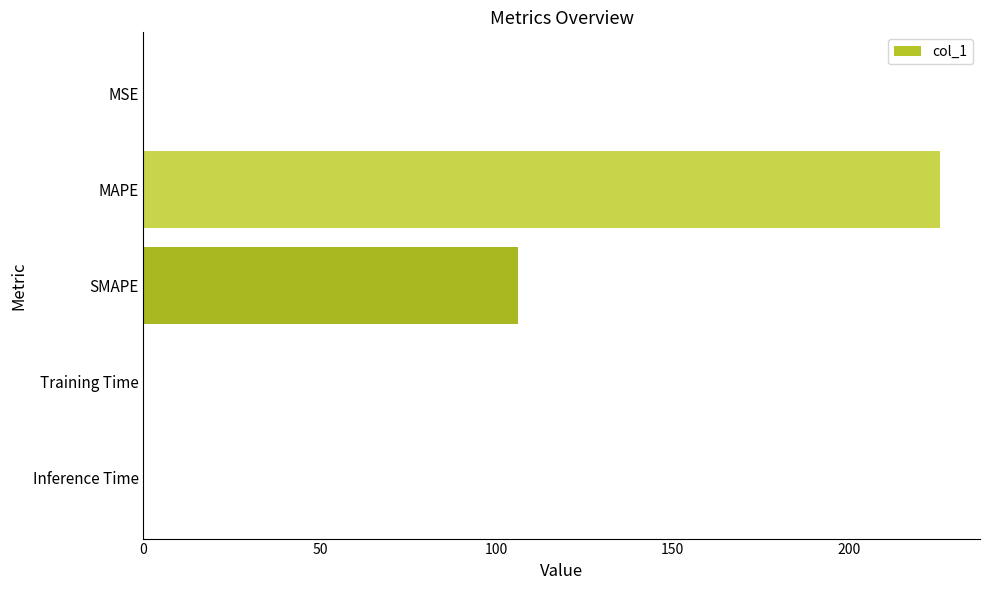

Which has a higher value, SMAPE or MSE?

SMAPE